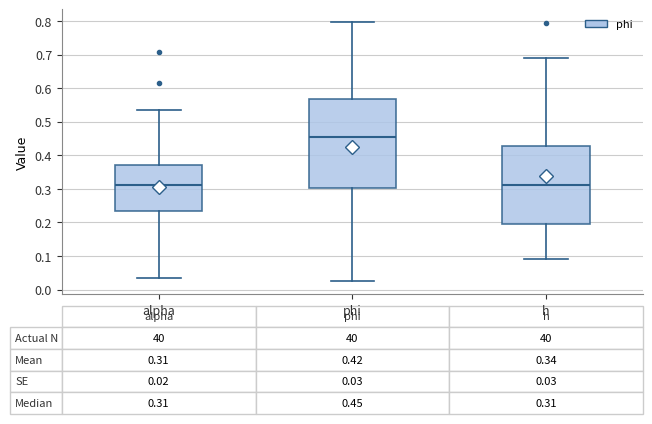

Which box is the tallest, from its lower edge to its upper edge?

phi